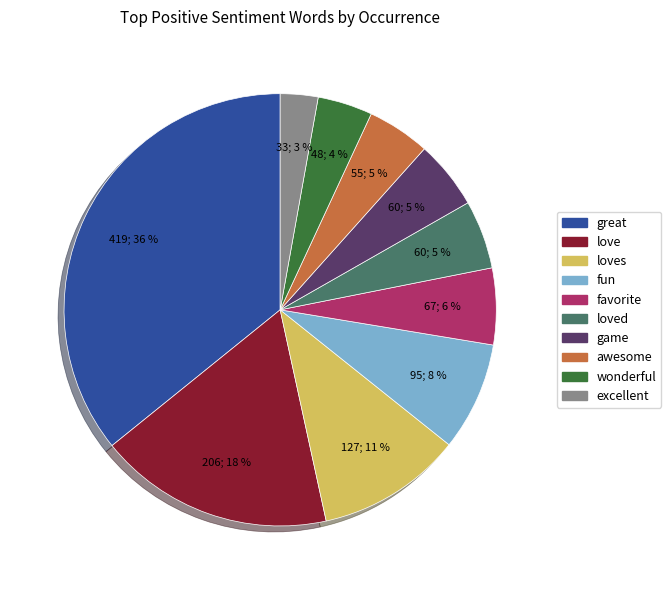

Does any single category account for the majority?

No